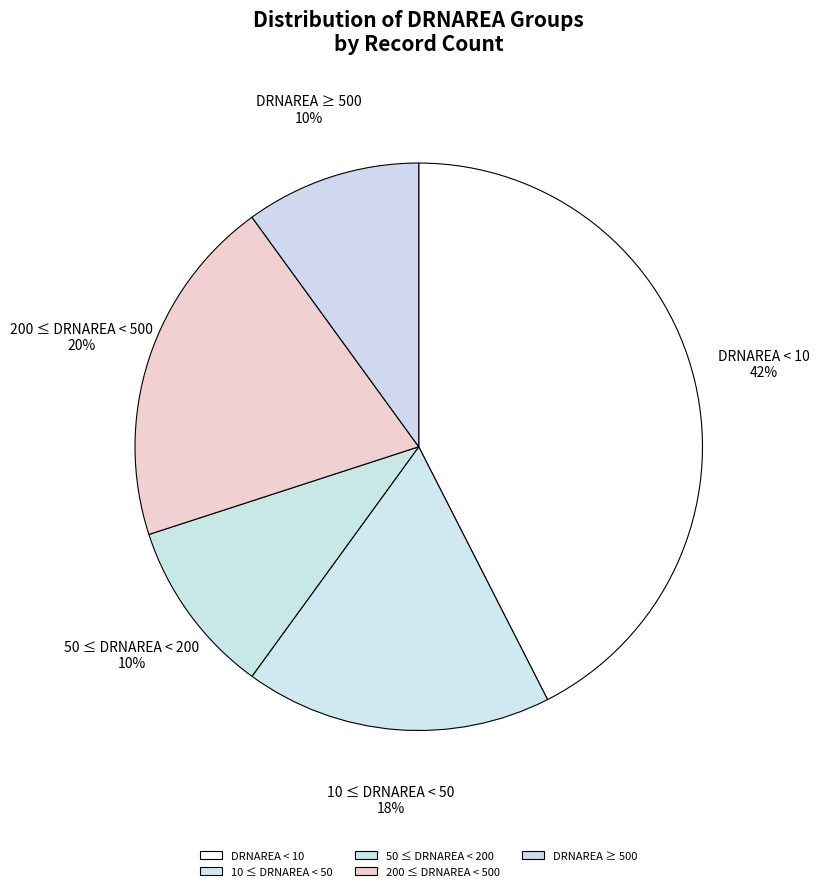

To the nearest percent, what portion does DRNAREA < 10 represent?

42%